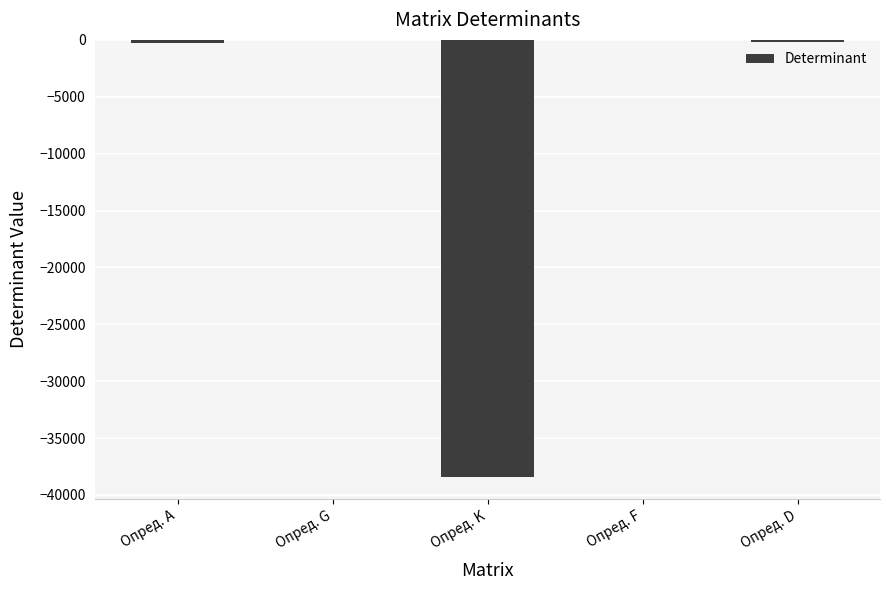

What is the sum of all values?

-38912.0